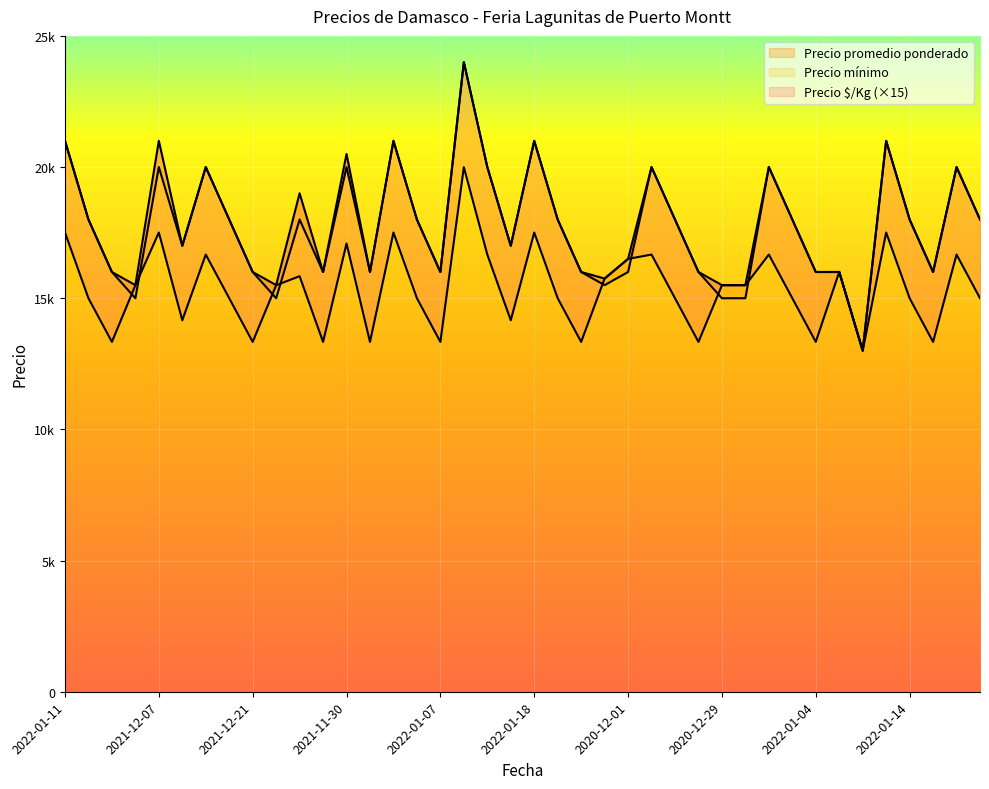

What is the total value across all series at 2021-12-17?

56665